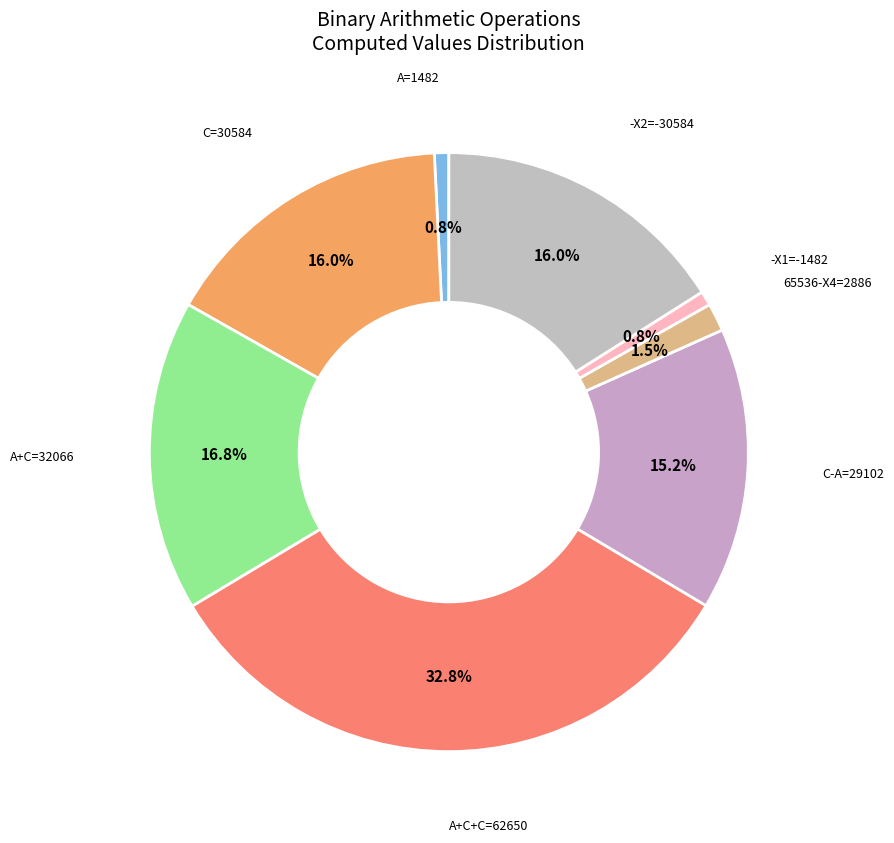

Between -X2=-30584 and A=1482, which is larger?

-X2=-30584